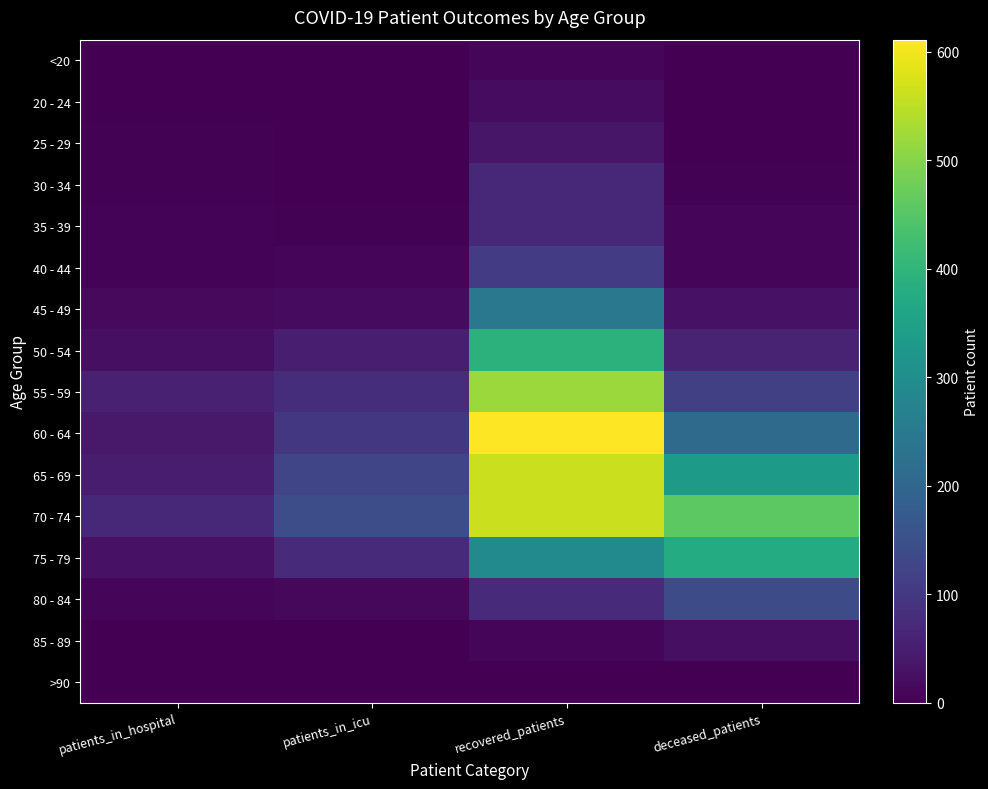

List the series in order of their peak value, lowest first.

>90, <20, 20 - 24, 85 - 89, 25 - 29, 35 - 39, 30 - 34, 40 - 44, 80 - 84, 45 - 49, 75 - 79, 50 - 54, 55 - 59, 65 - 69, 70 - 74, 60 - 64